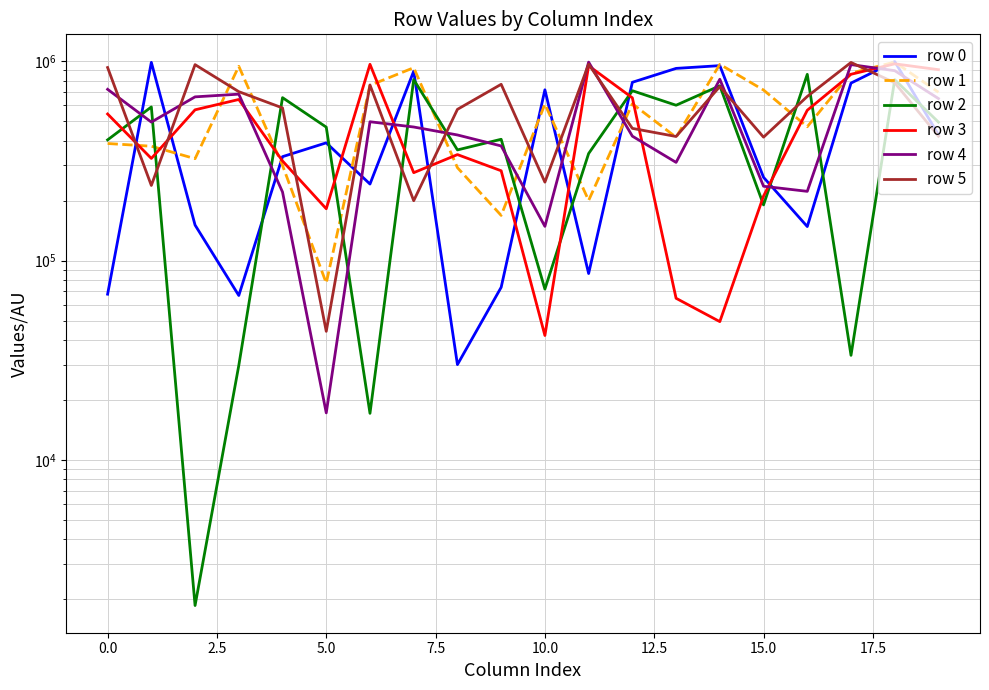

Is the value of row 1 at 14 greater than the value of row 3 at 17.5?

Yes